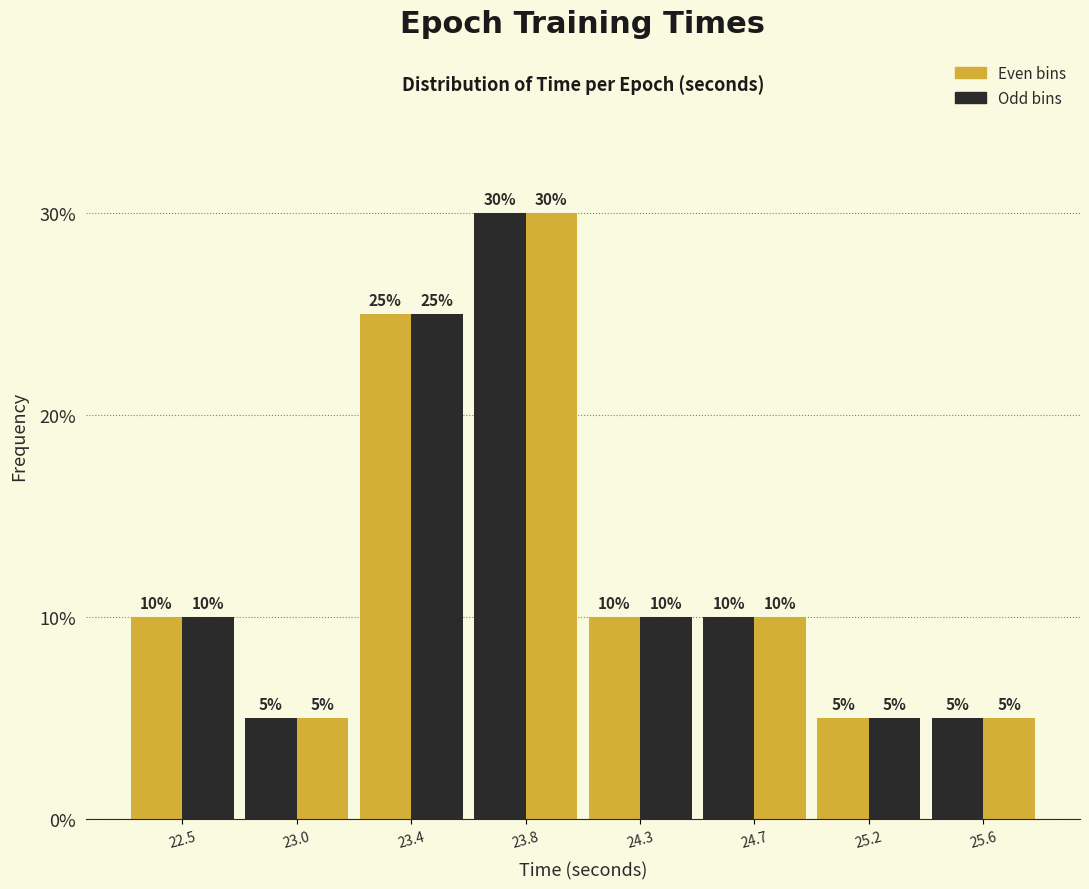

Are the bars horizontal?

No